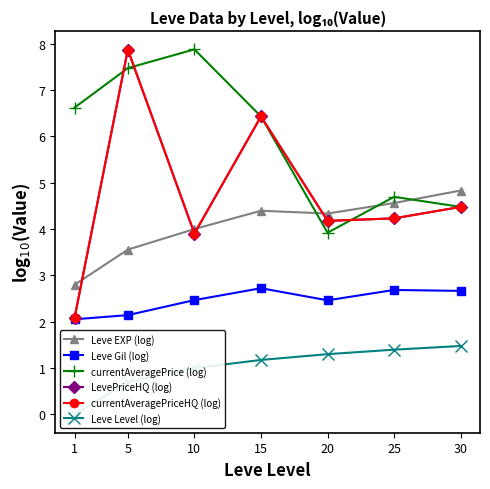

What is the difference between the maximum and minimum values in the LevePriceHQ (log) series?

5.8